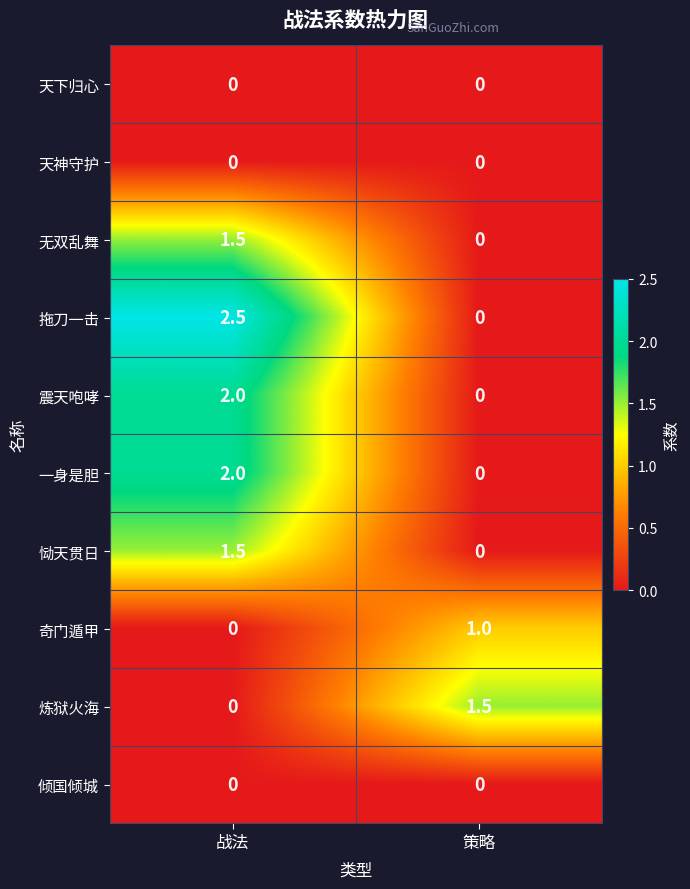

At how many categories does at least one series exceed 1?

2